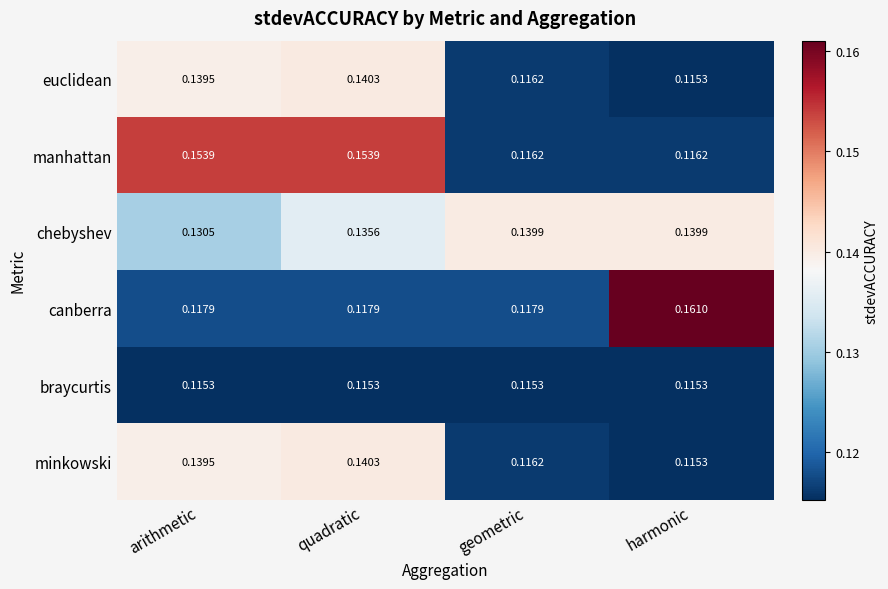

What is the total value across all series at quadratic?

0.8